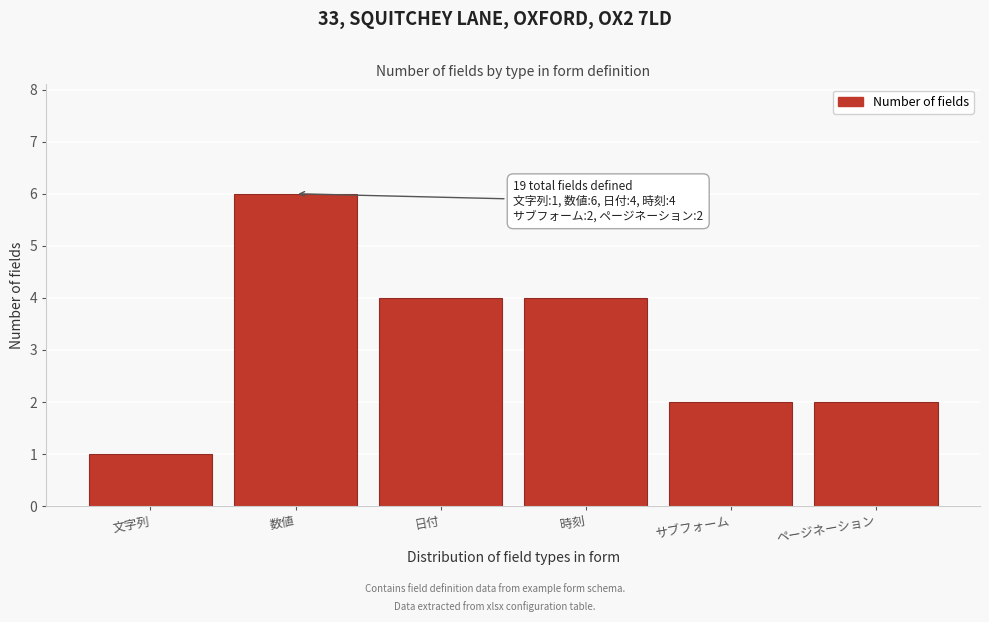

Reading right to left, list all the values displayed in this chart.

2	2	4	4	6	1